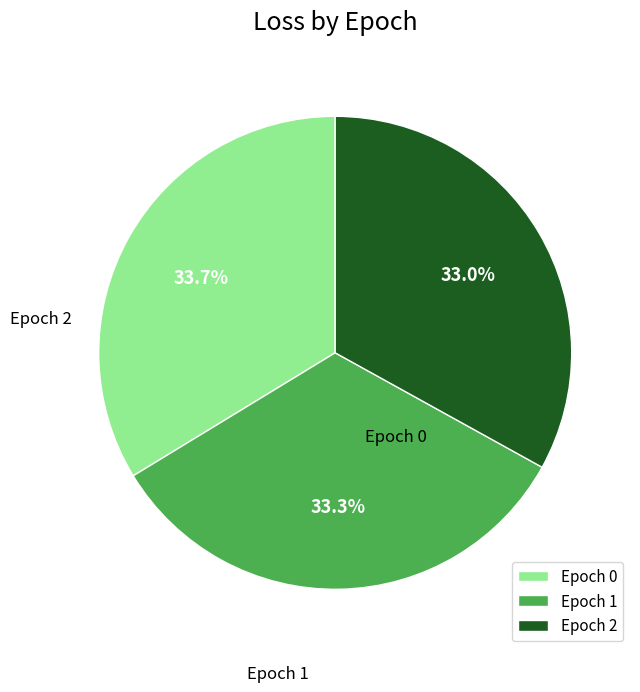

Count the number of slices in the pie.

3